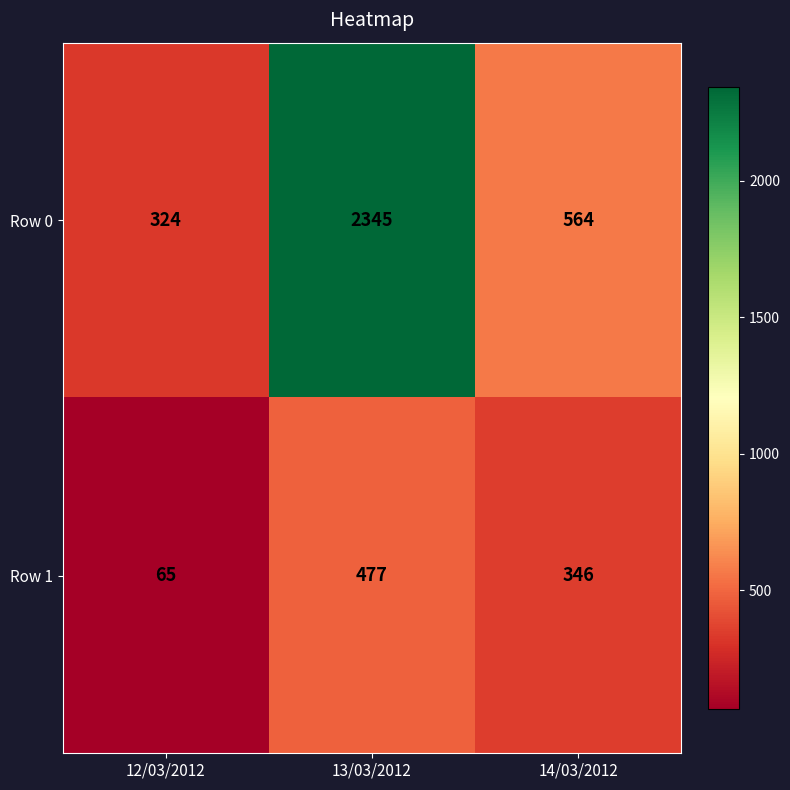

The Row 0 series shows 324 at 12/03/2012. True or false?

True